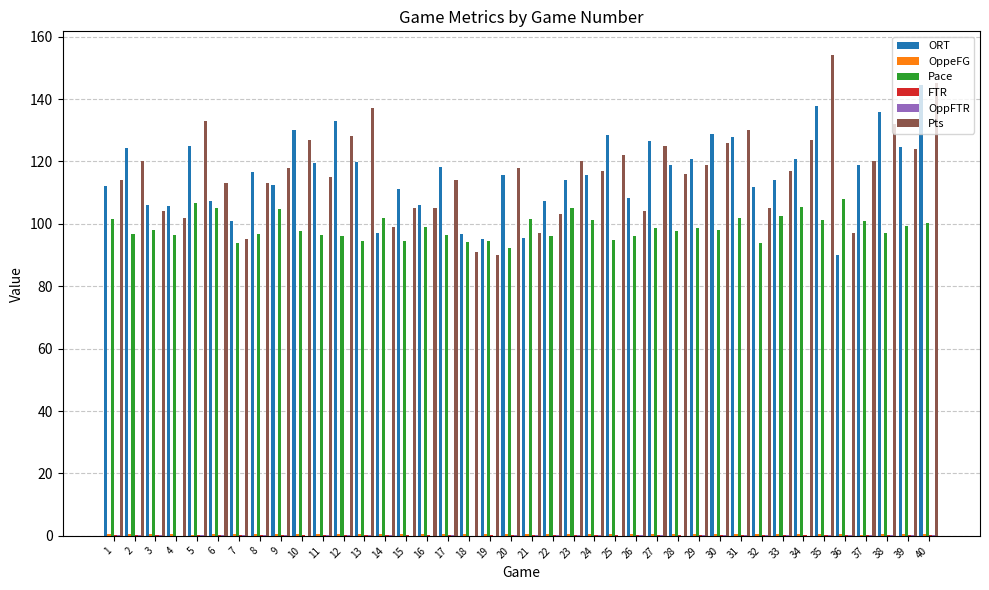

The Pace series shows 70.8 at 36. True or false?

False